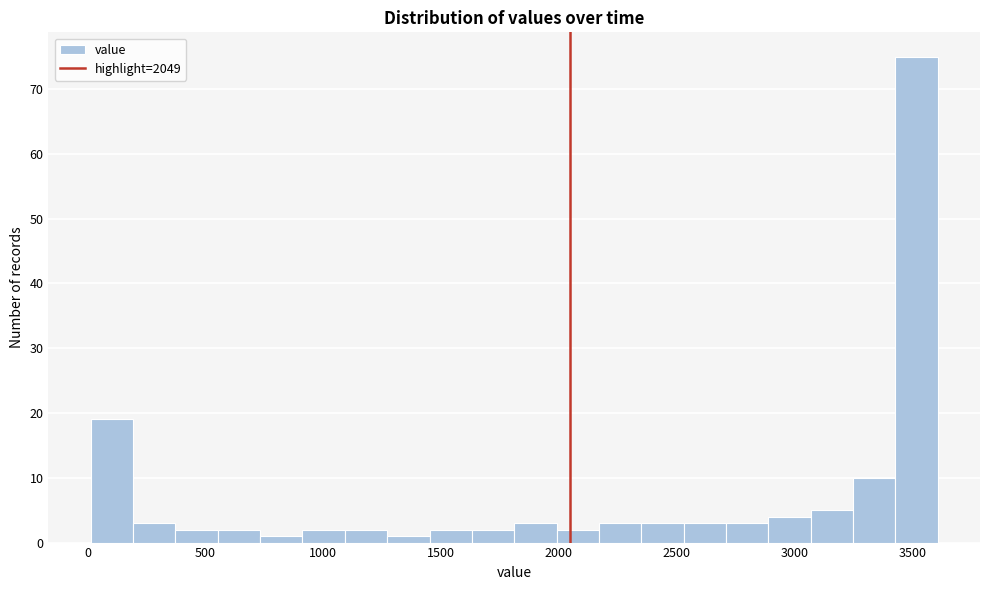

Around what value on the x-axis is the tallest bar? Give the approximate position of its centre, as read against the axis.

3500